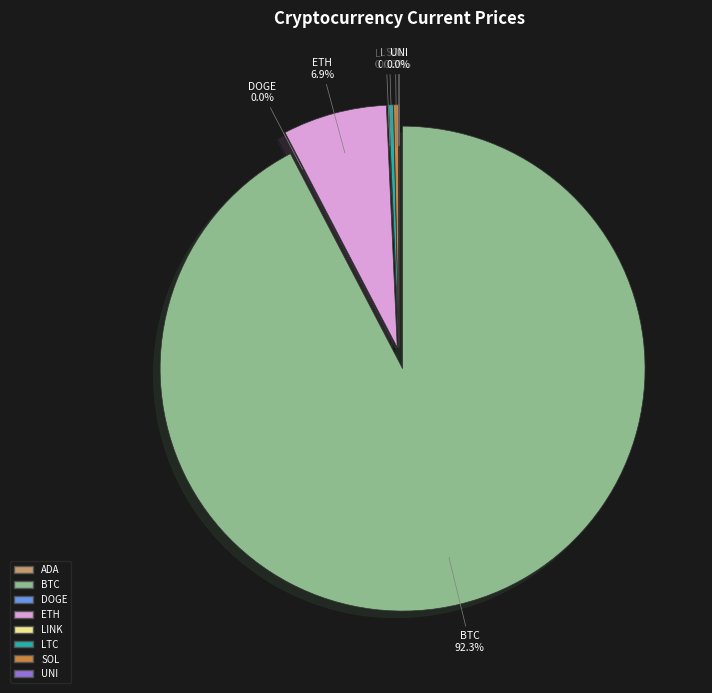

To the nearest percent, what is the difference between the LINK and ETH slice percentages?

7%